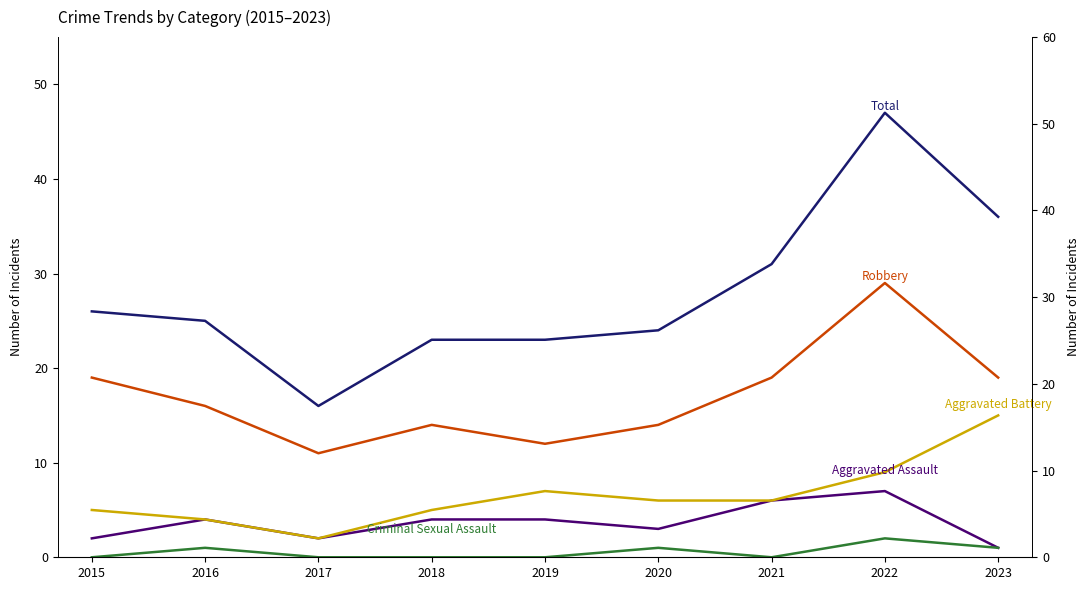

The Aggravated Battery series shows 1 at 2015. True or false?

False